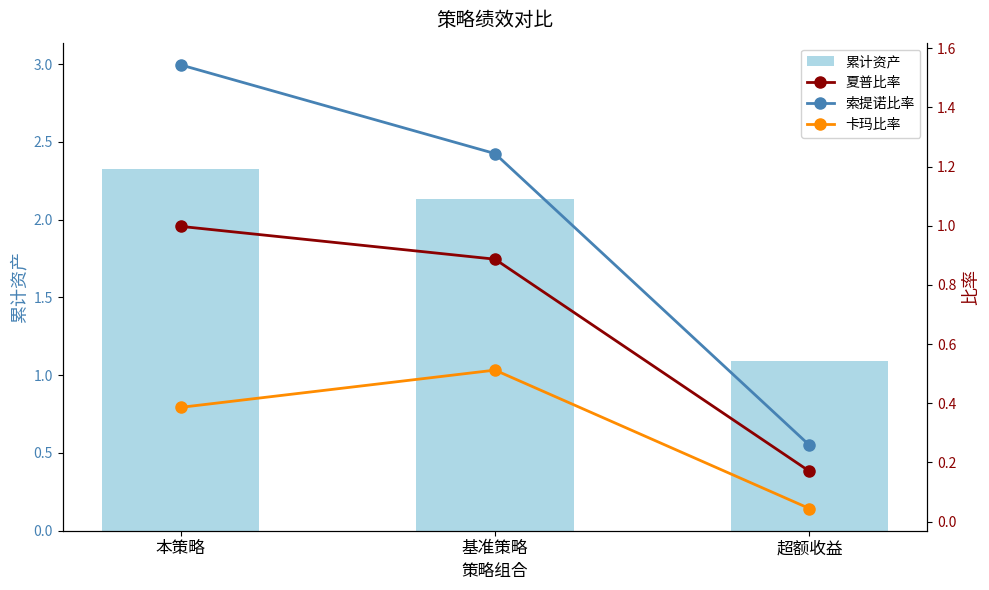

Which category has the lowest value in the 累计资产 series?

超额收益